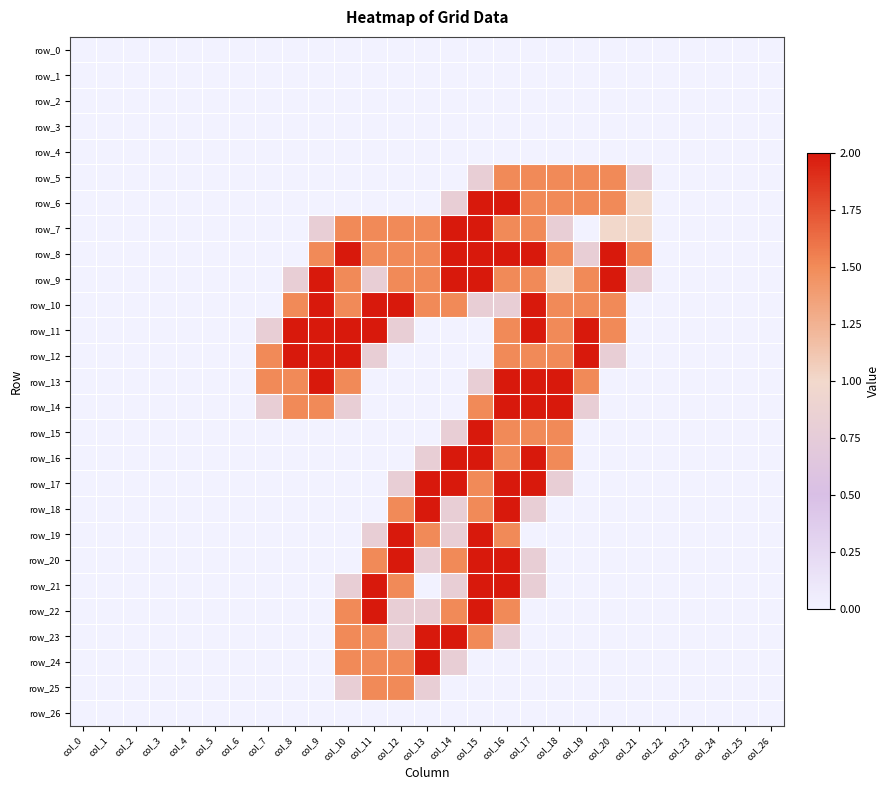

True or false: row_24 has a value of 0.9 at col_22.

False